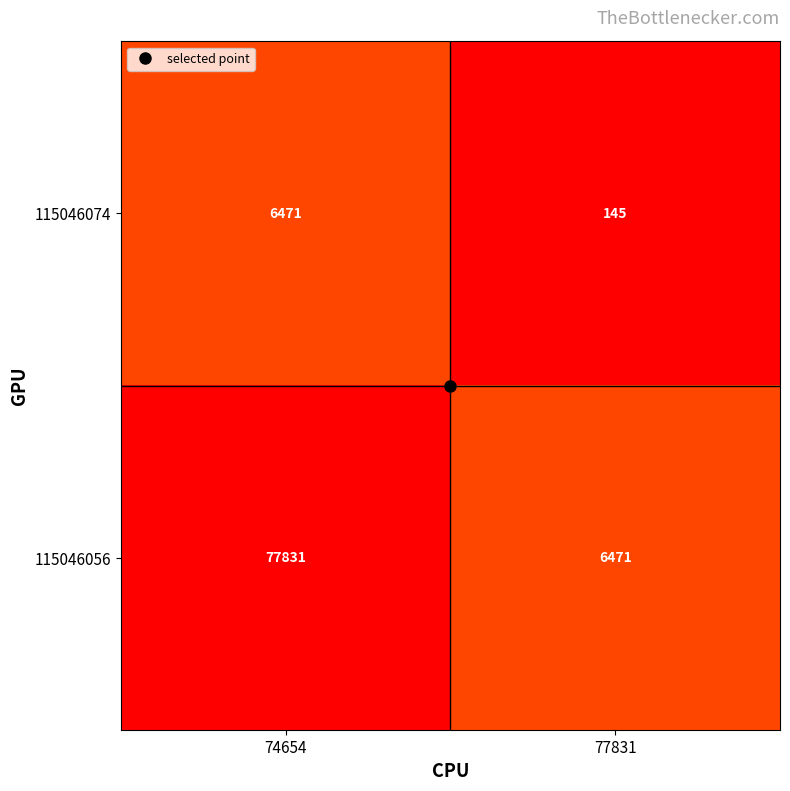

At which label does 115046056 reach its minimum?

77831